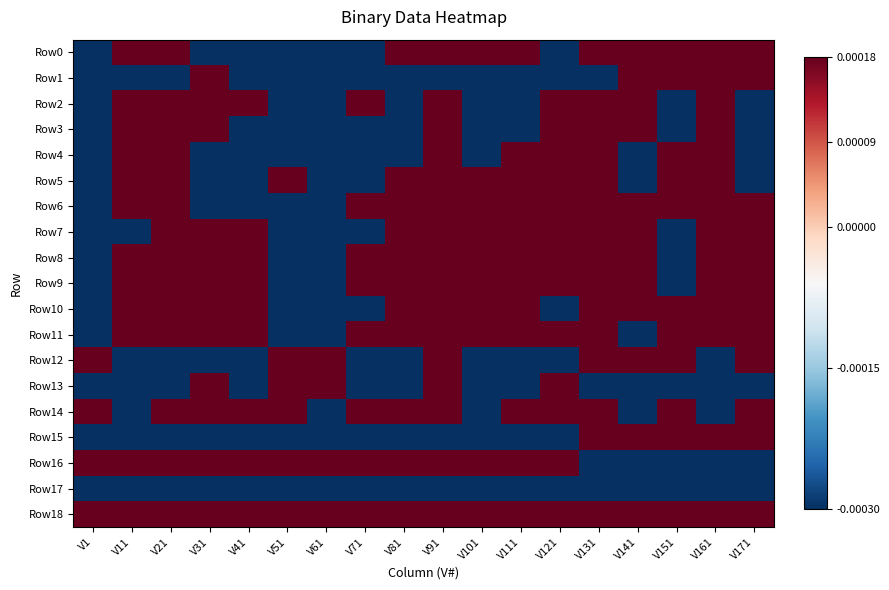

At how many categories does at least one series exceed 0?

18